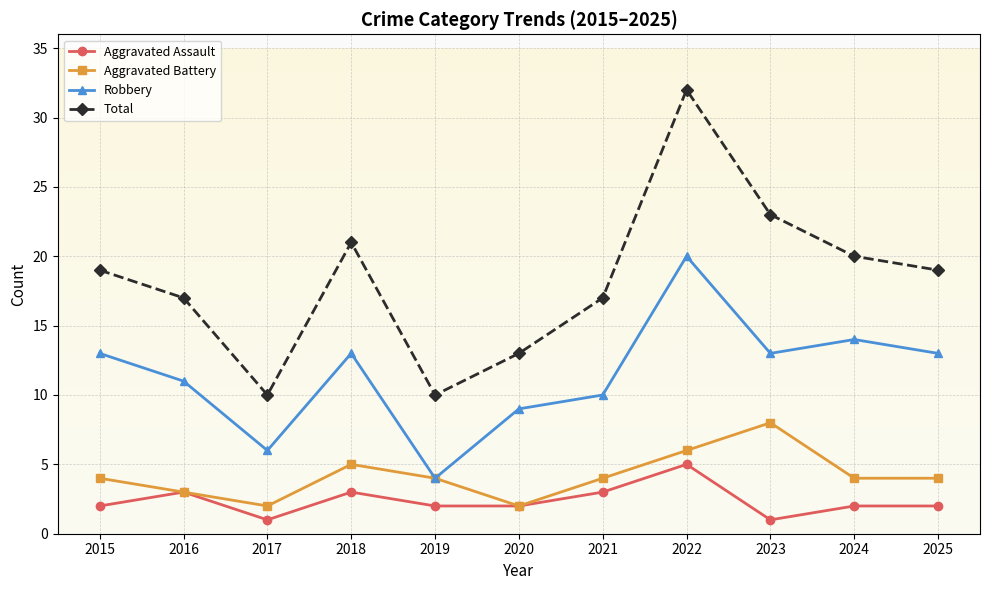

What is the lowest value of the Robbery series?

4